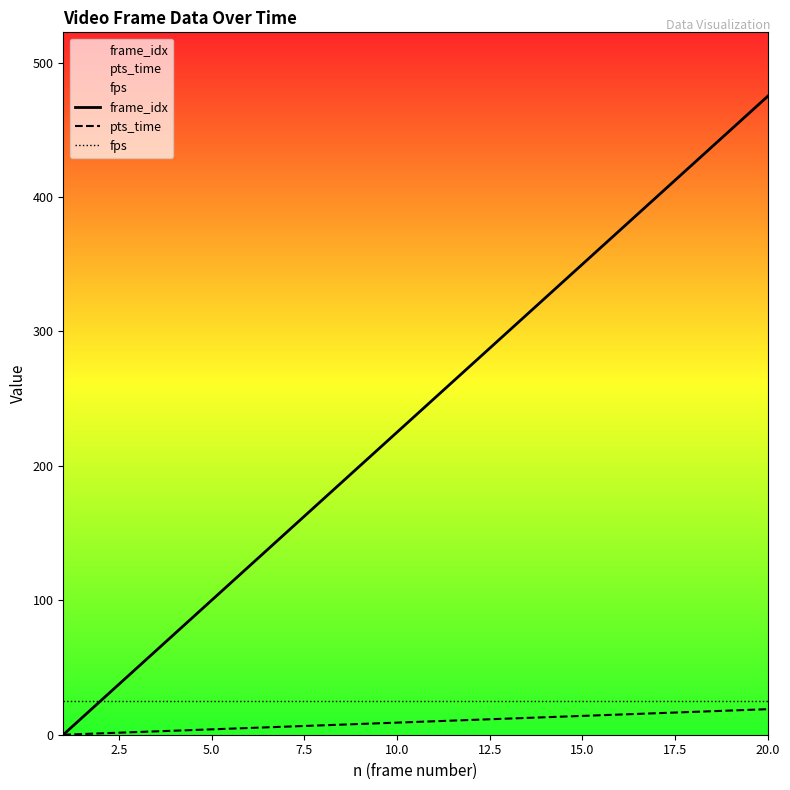

Does the chart display data point markers on the line(s)?

No